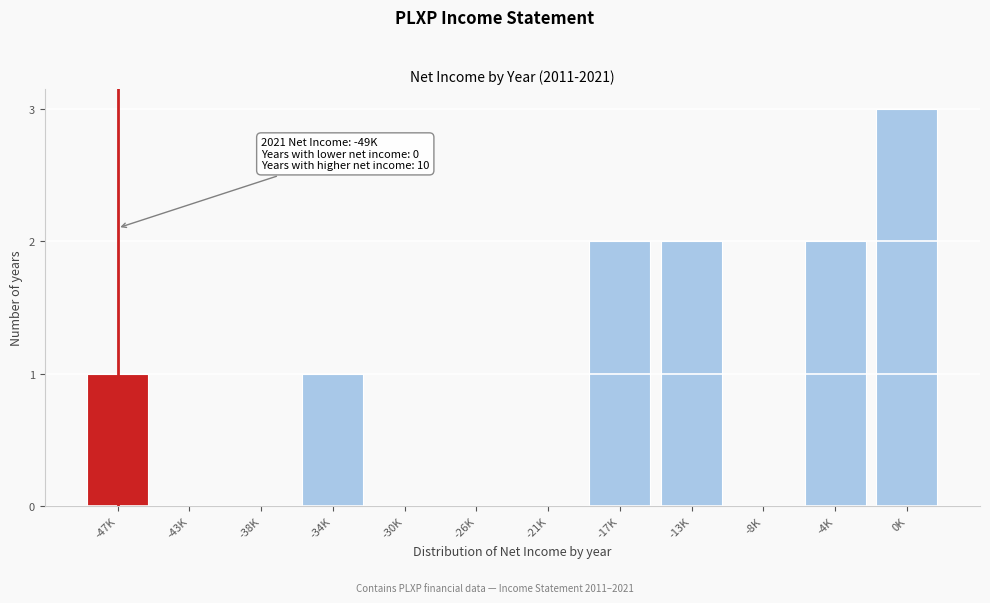

Reading right to left, list all the values displayed in this chart.

0K=3	-4K=2	-8K=0	-13K=2	-17K=2	-21K=0	-26K=0	-30K=0	-34K=1	-38K=0	-43K=0	-47K=1